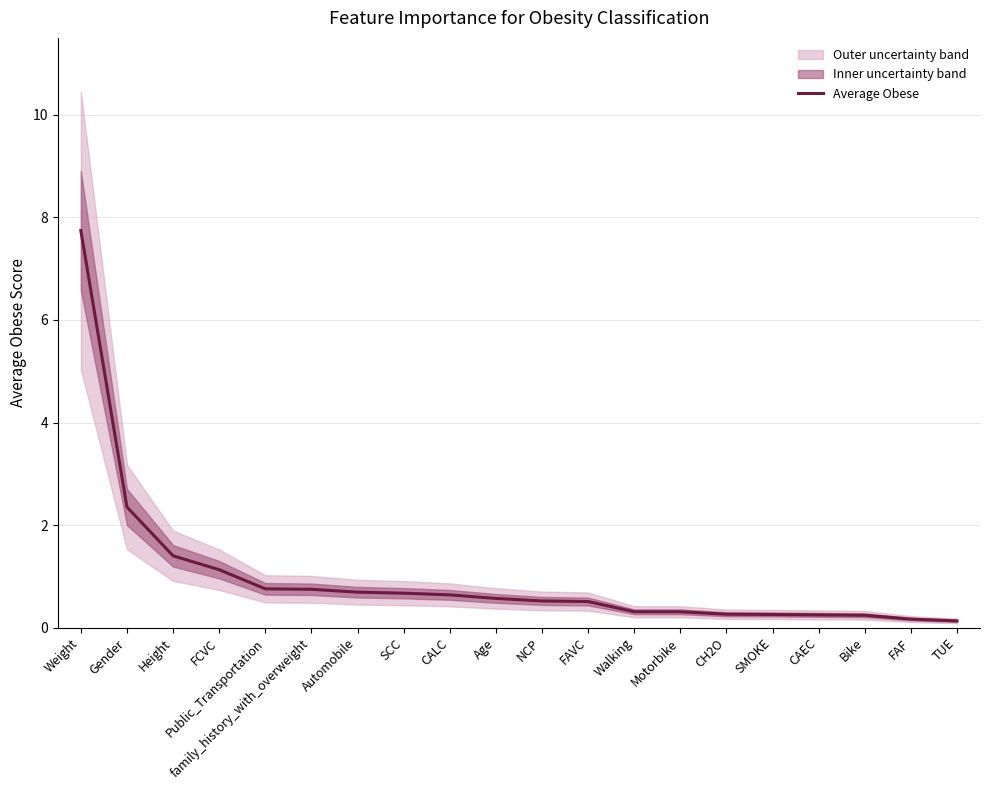

What is the label of the 13th point from the left?

Walking